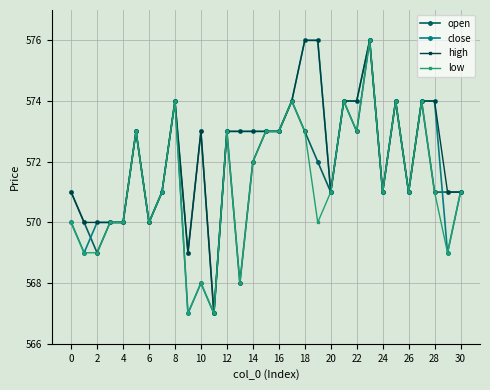

True or false: open has more than 1 interior local peaks.

True